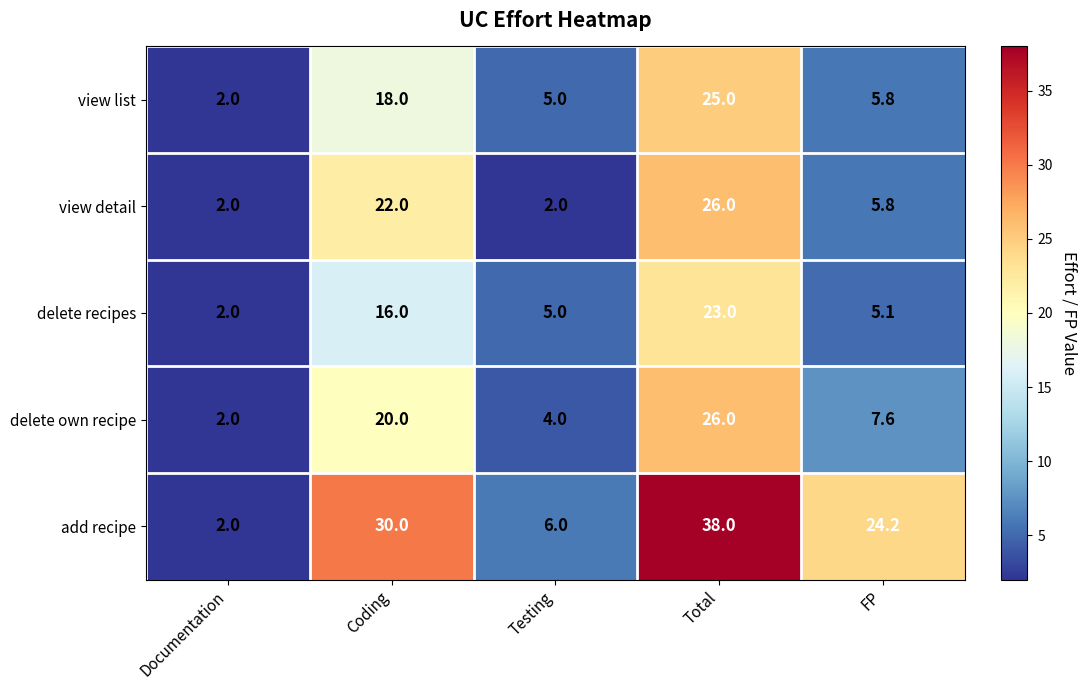

What is the minimum value shown in the chart?

2.0